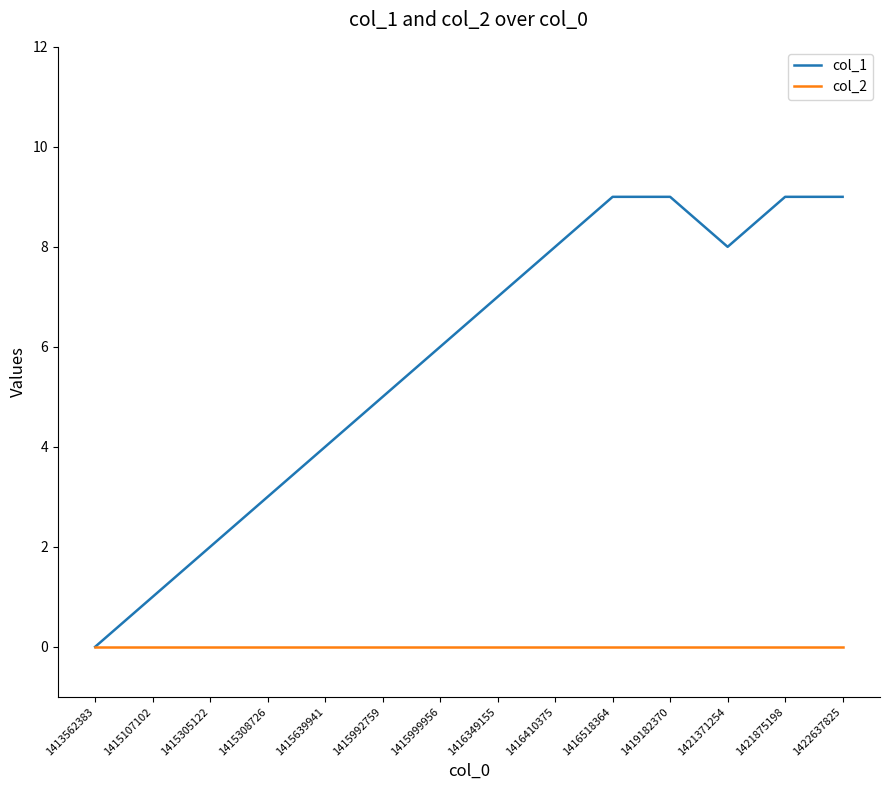

How many lines are shown in the chart?

2